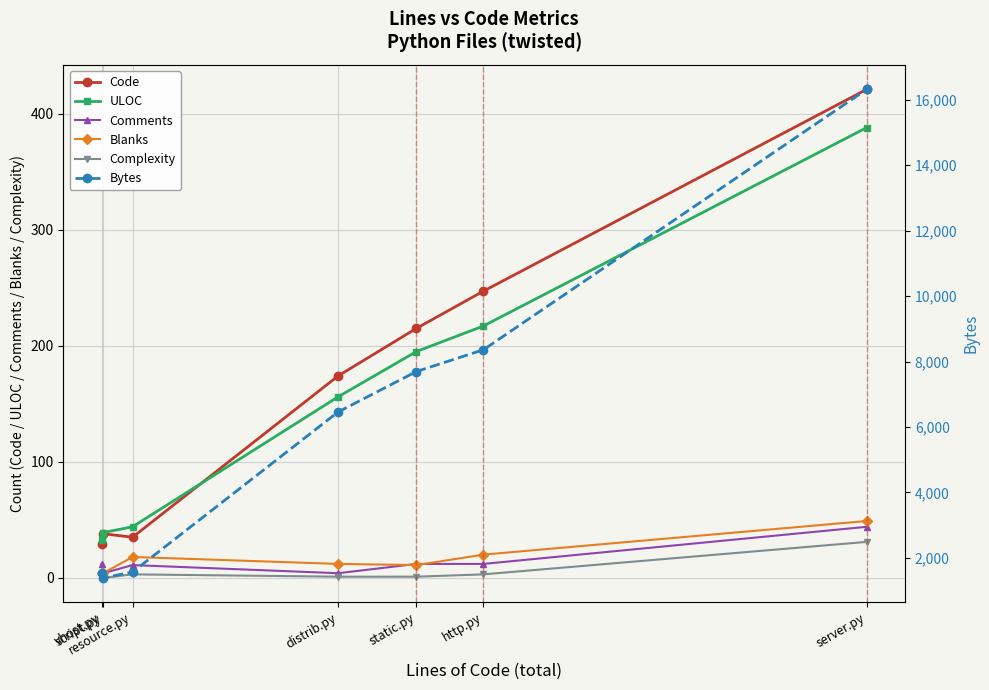

What is the value of the Complexity point at the 4th from the left?

1